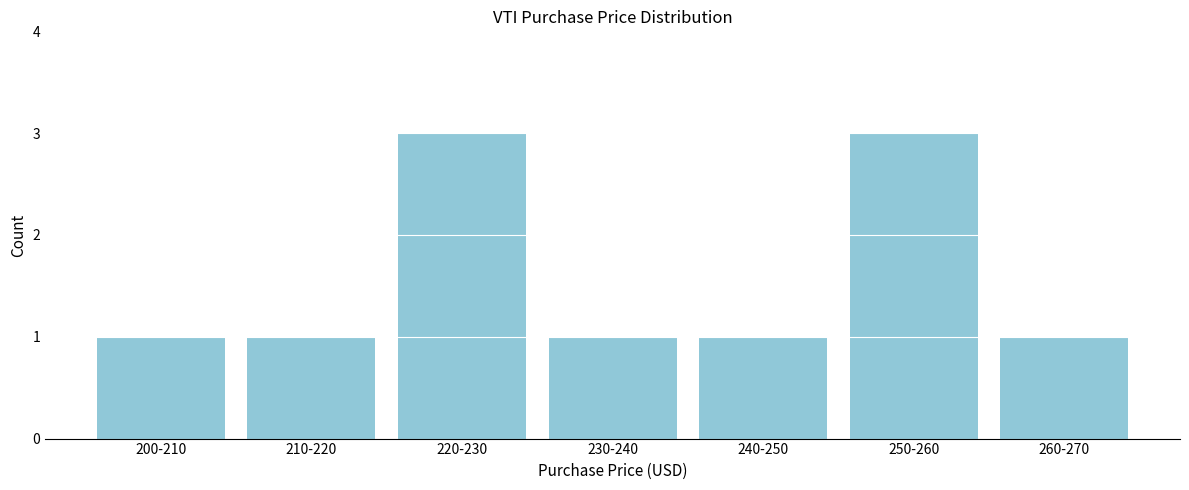

Reading left to right, what are all the values shown in this chart?

200-210=1	210-220=1	220-230=3	230-240=1	240-250=1	250-260=3	260-270=1